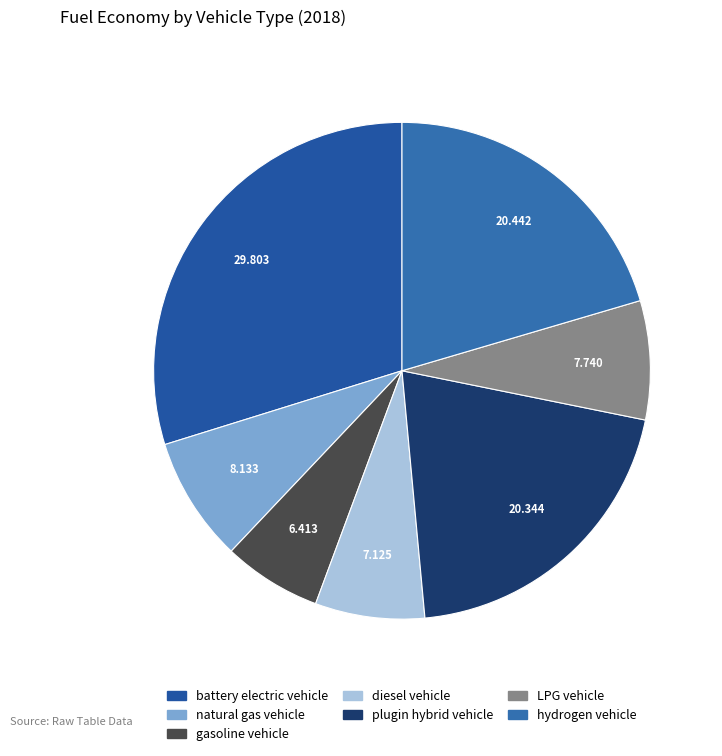

Is there any slice that represents more than half of the pie?

No